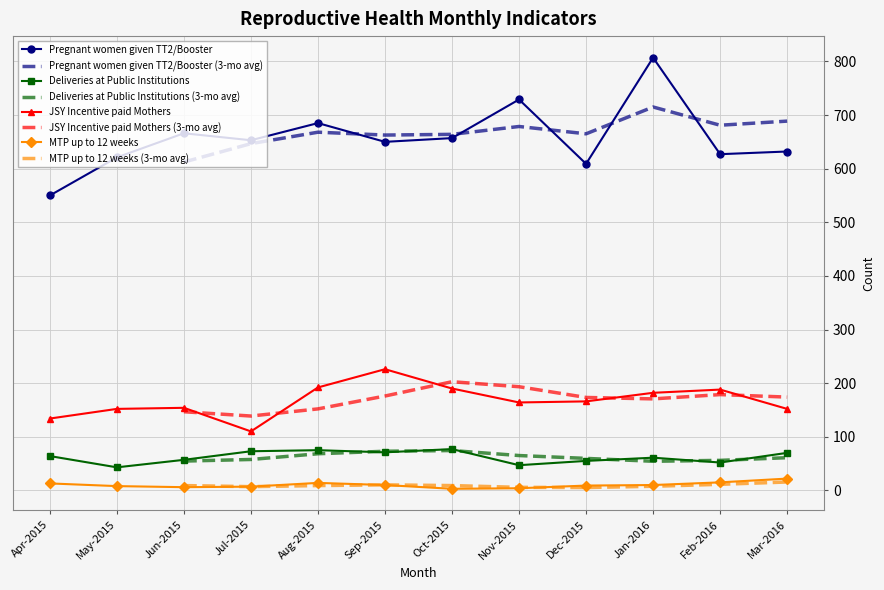

What is the spread (max minus min) of values at Aug-2015?

671